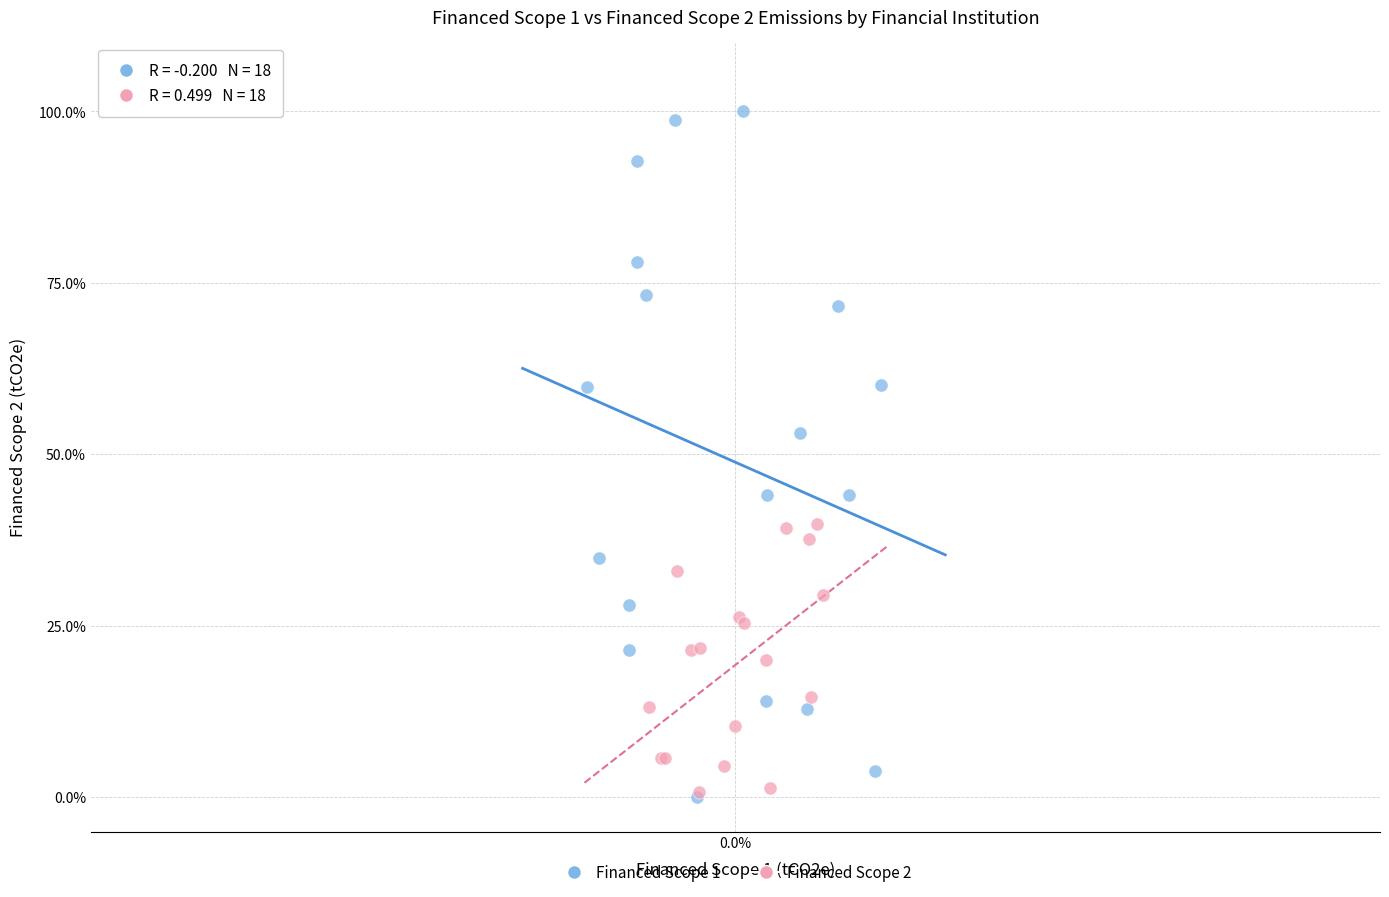

What are all the series names shown in the legend?

Financed Scope 1, Financed Scope 2